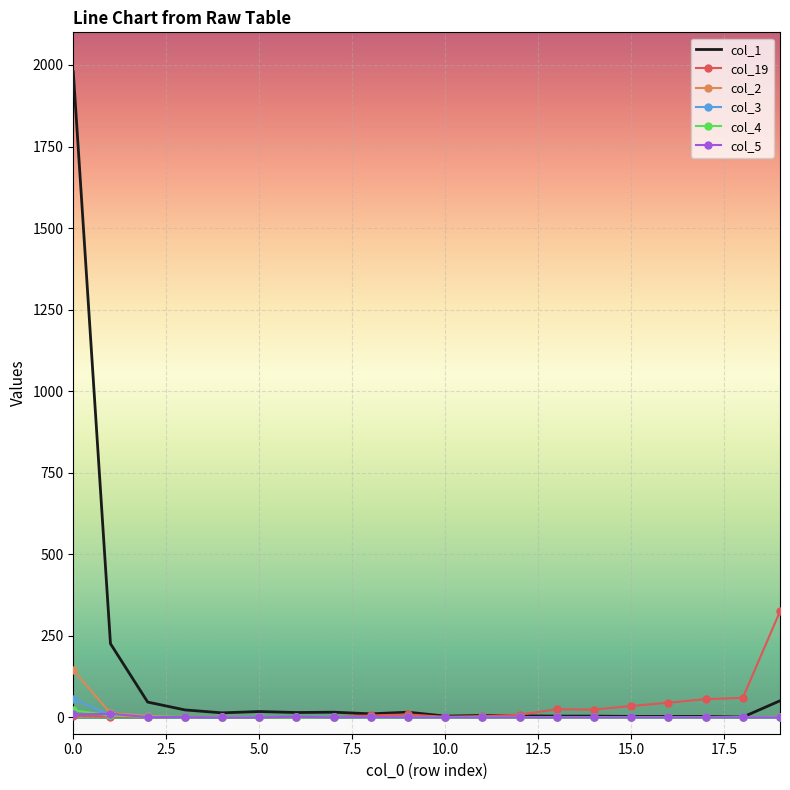

What is the maximum value for col_2?

145